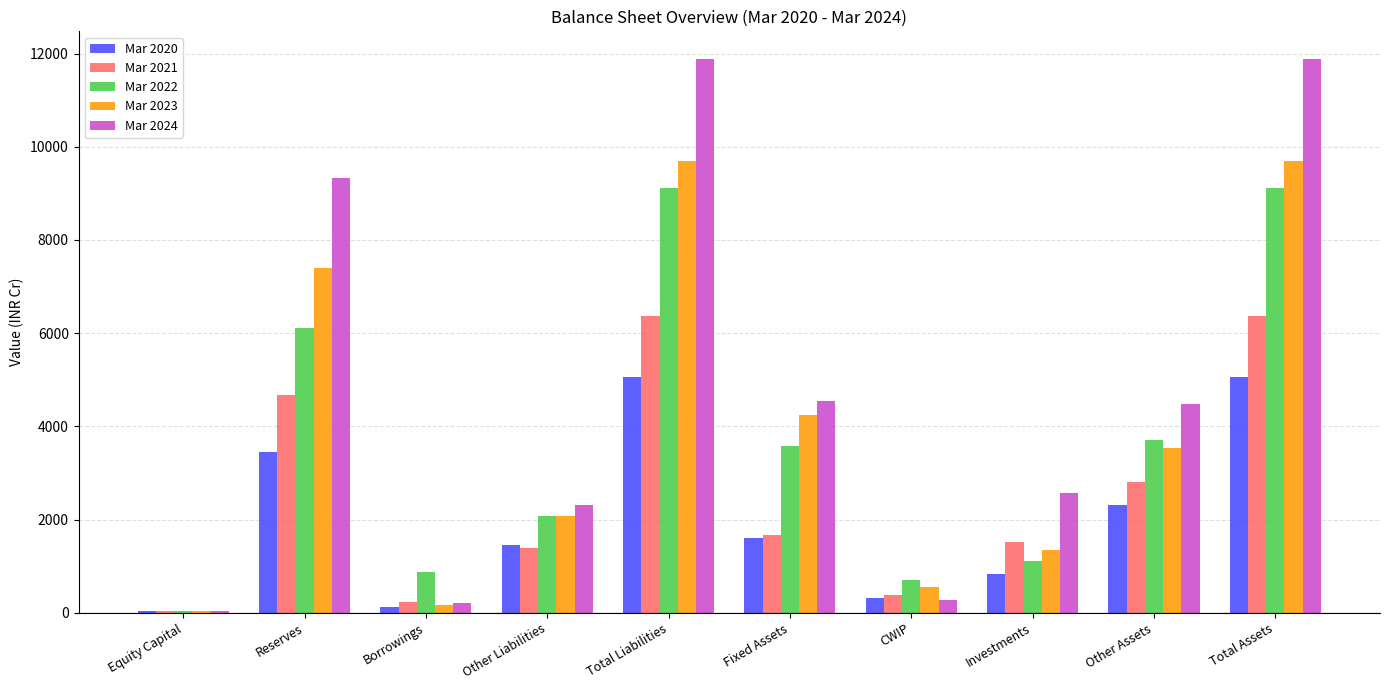

Is it true that Mar 2022 equals 1958 at Reserves?

False